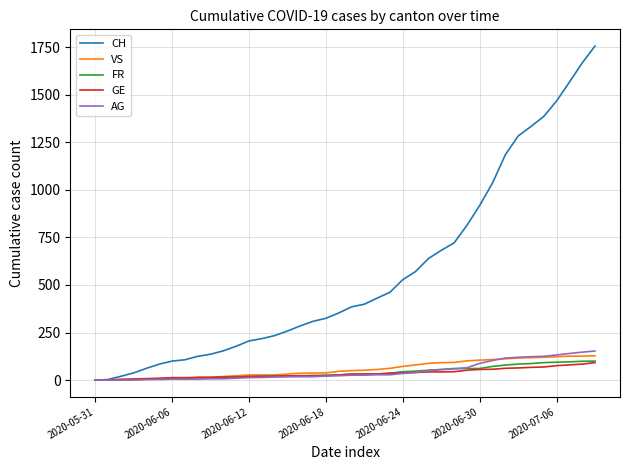

Which series has the largest total across all categories?

CH